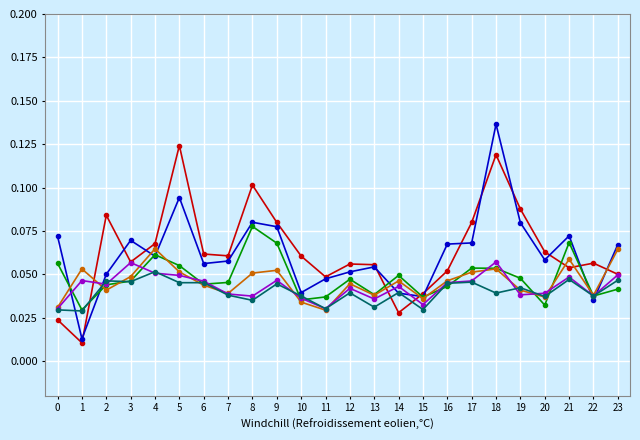

Which category has the highest value across all series?

18